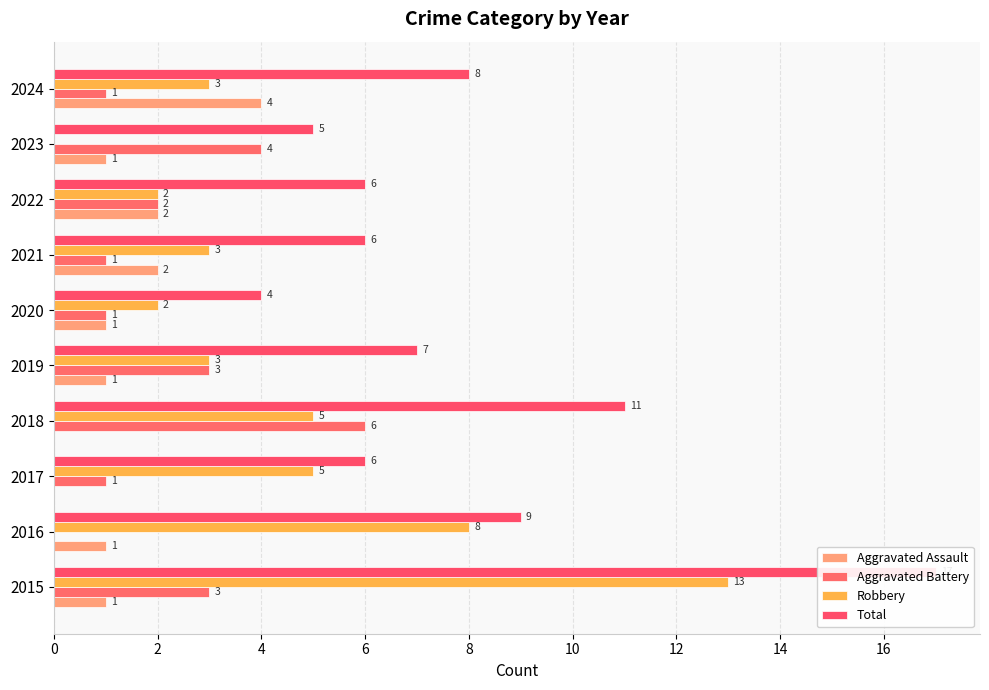

How many series are shown in this chart?

4